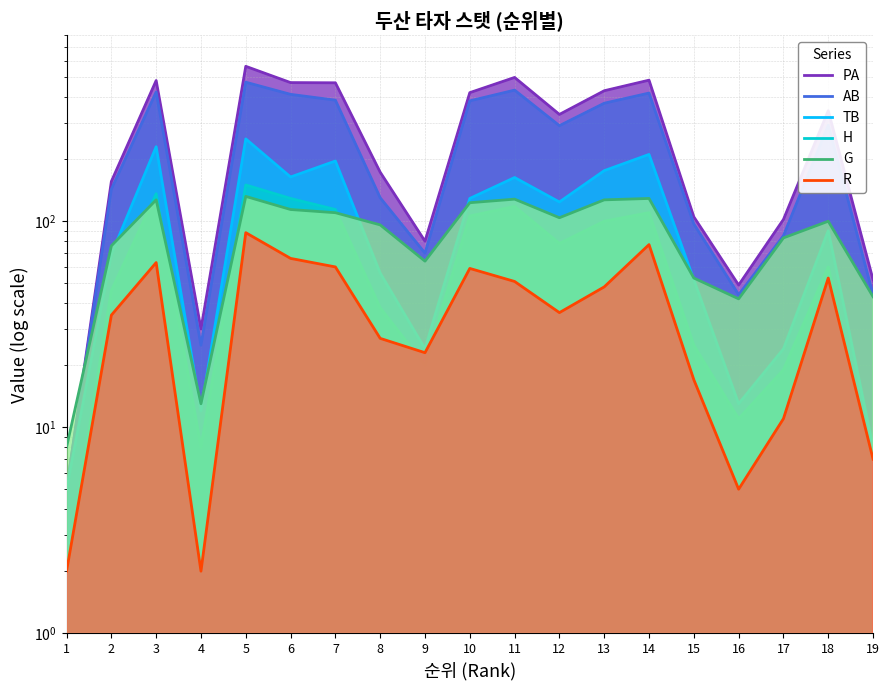

Rank the series by their maximum value, from lowest to highest.

R, G, H, TB, AB, PA